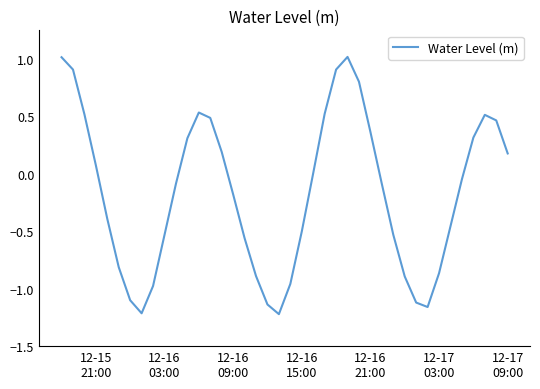

What is the difference between the maximum and minimum values?

2.2